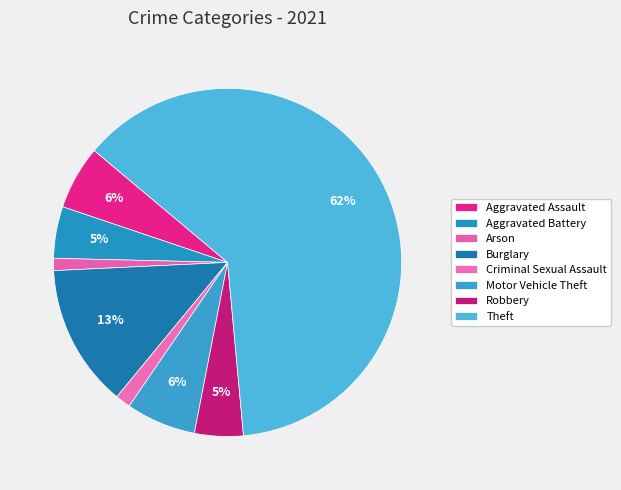

Rank the categories by value from lowest to highest.

Arson, Criminal Sexual Assault, Robbery, Aggravated Battery, Aggravated Assault, Motor Vehicle Theft, Burglary, Theft